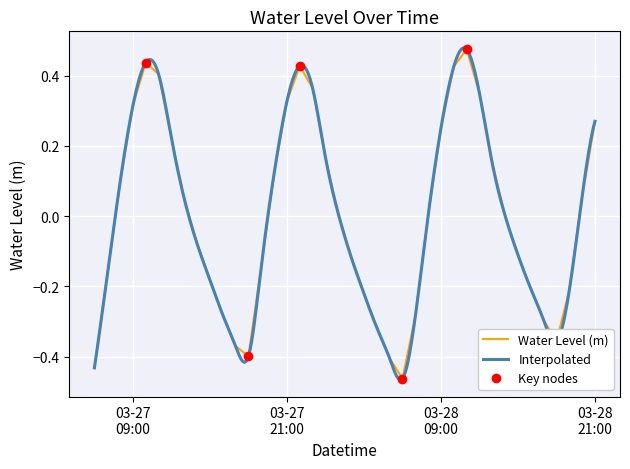

What is the minimum value shown in the chart?

-0.5